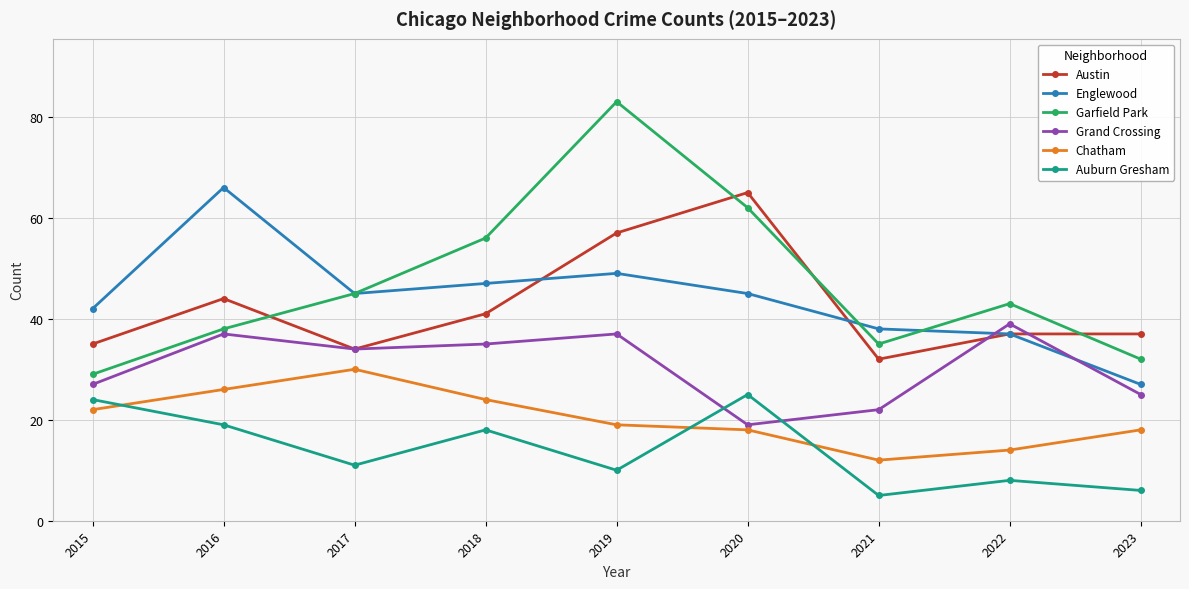

At how many categories does at least one series exceed 61?

3